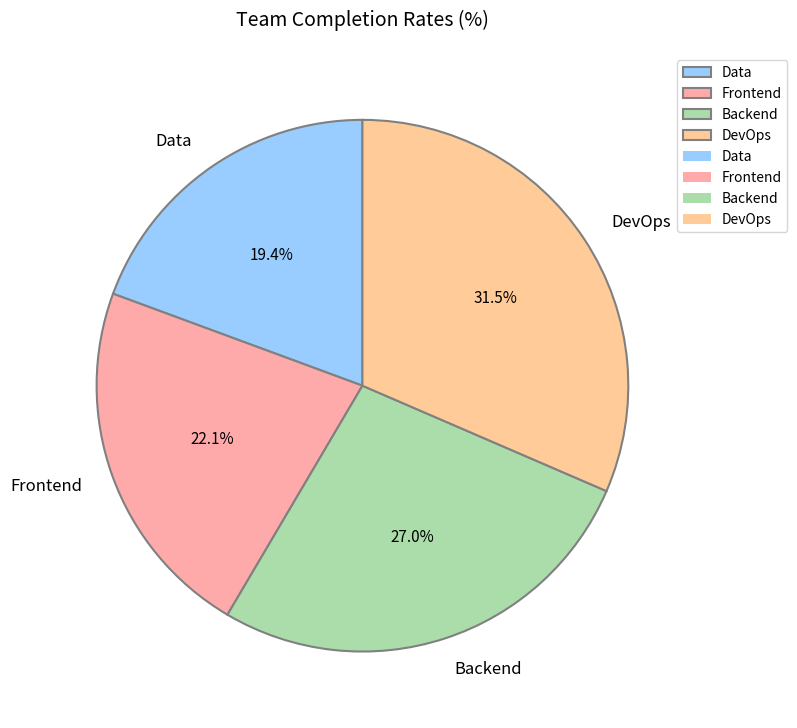

Does Backend account for over 50% of the chart?

No